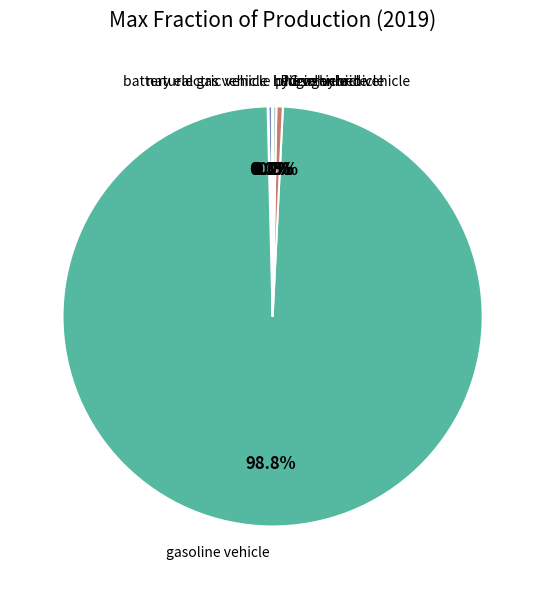

Count the number of slices in the pie.

7